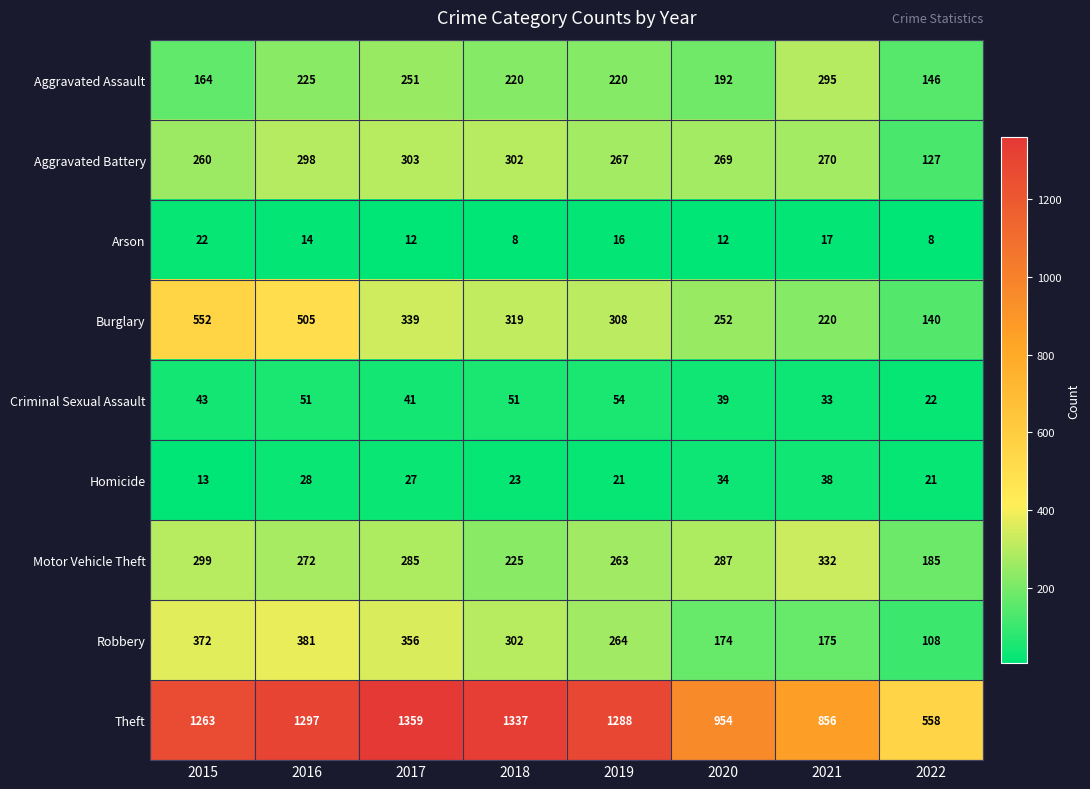

How many Aggravated Assault values are between 192 and 251?

5